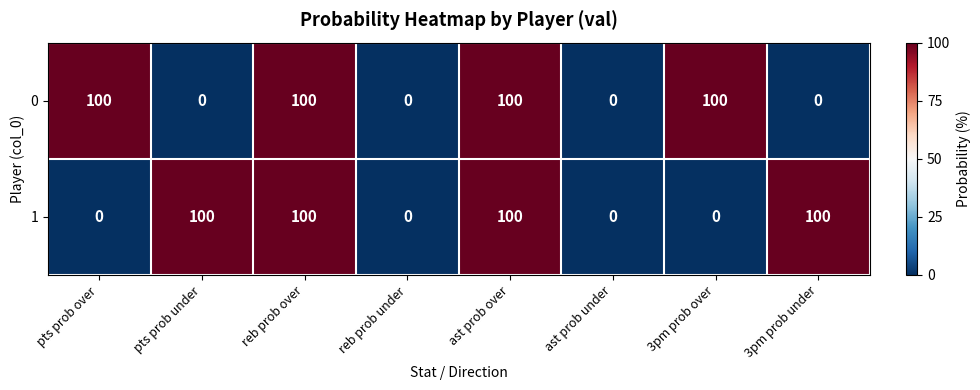

Count the 0 values in the range 0 to 100.

8